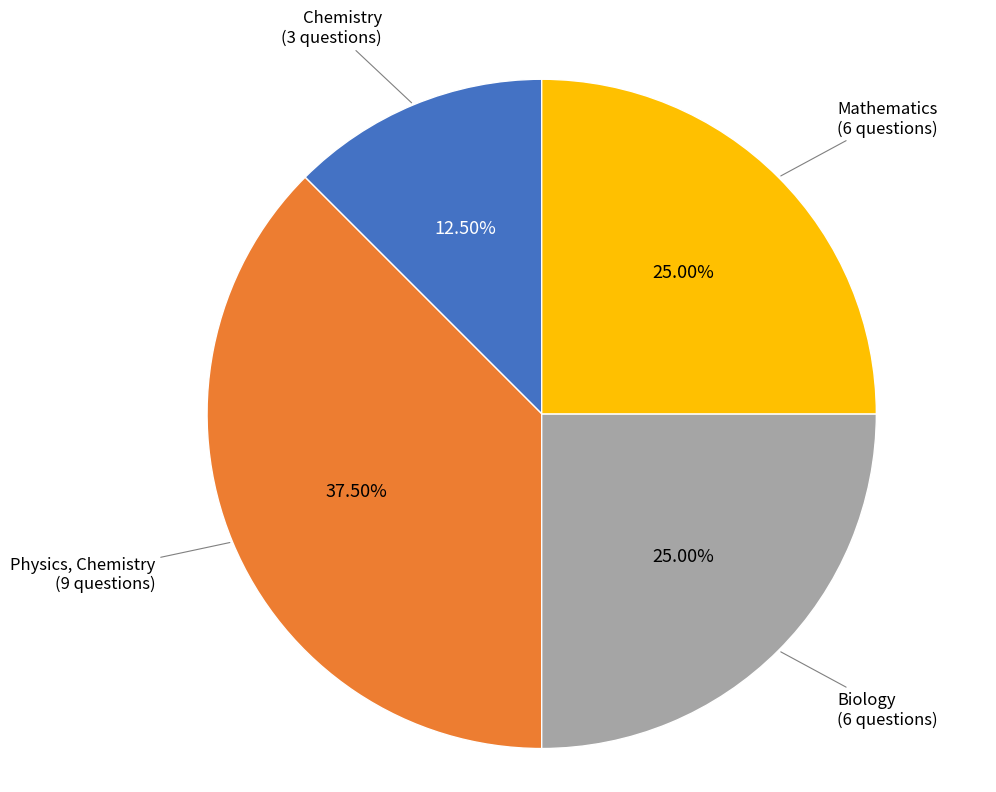

Is there any slice that represents more than half of the pie?

No